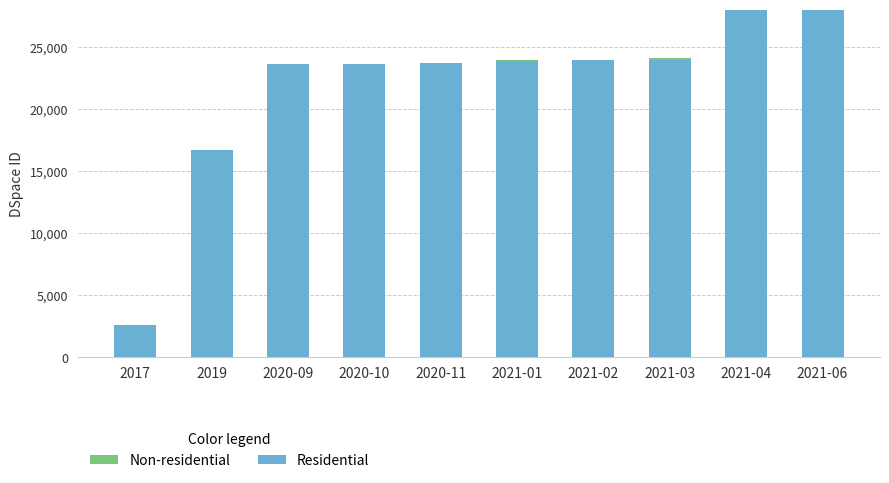

Reading left to right, what are all the values shown in this chart?

Residential: 2628	16740	23609	23611	23744	23882	23957	23959	27978	30956
Non-residential: 0	0	3	0	0	74	12	114	0	0